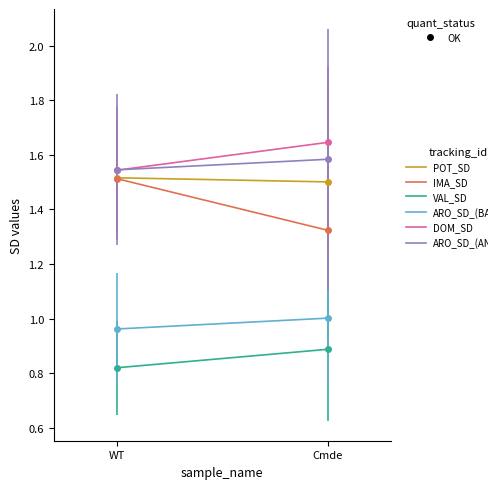

The IMA_SD series shows 2.6 at WT. True or false?

False